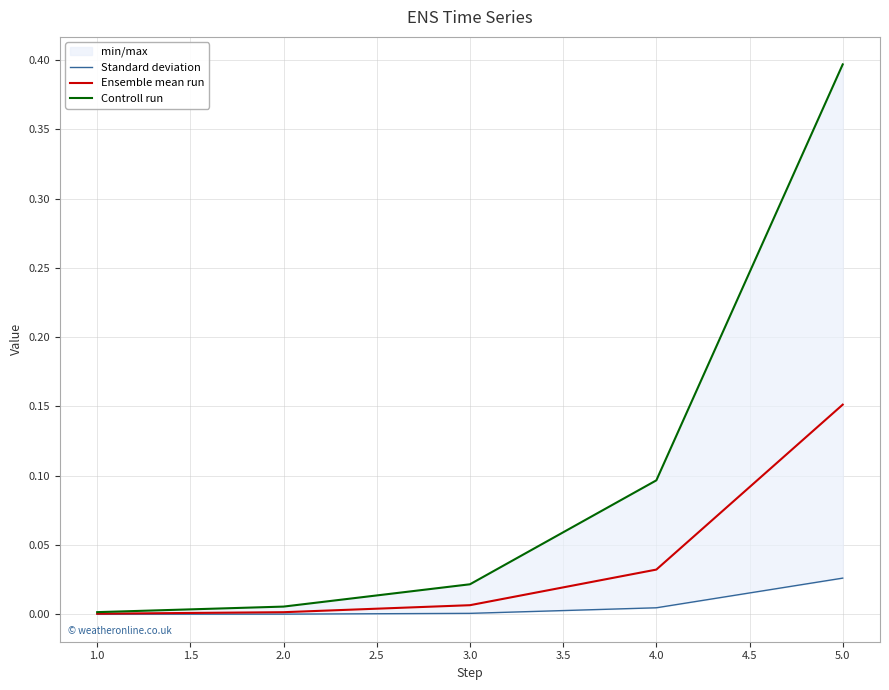

Which category has the highest value in the Ensemble mean run series?

5.0